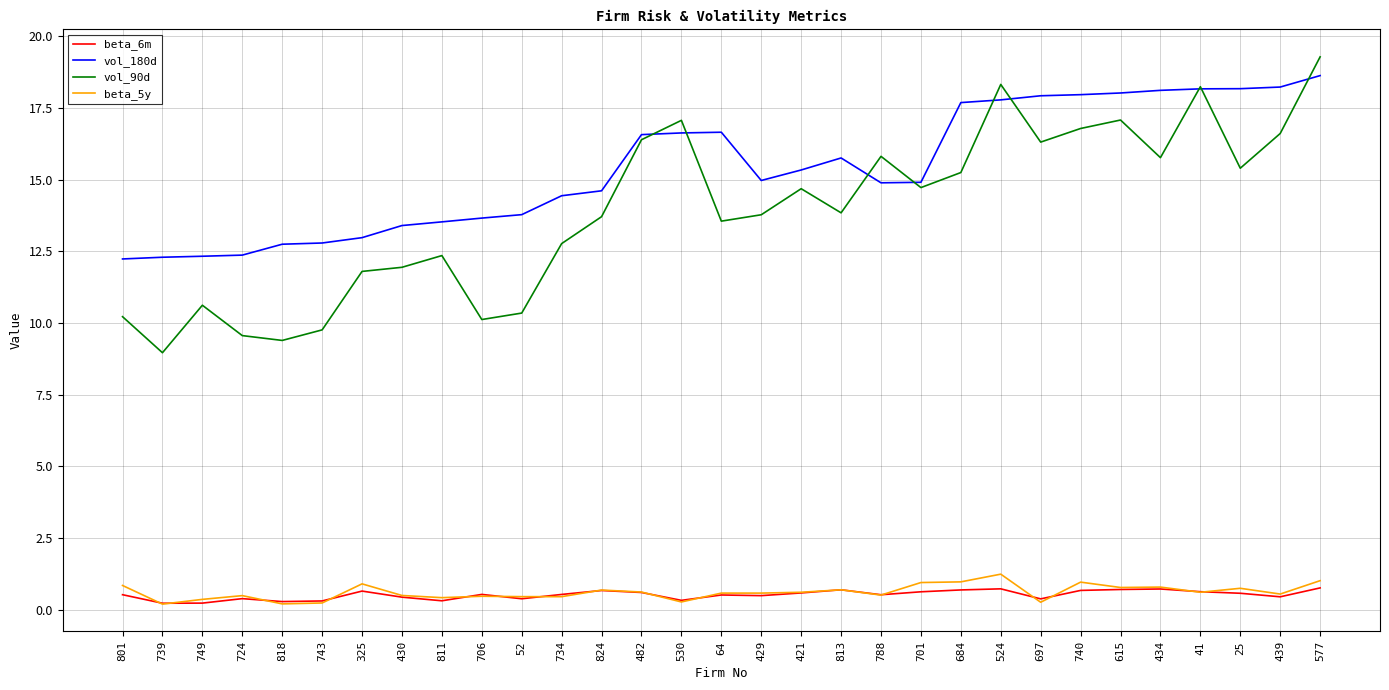

Does the chart display data point markers on the line(s)?

No